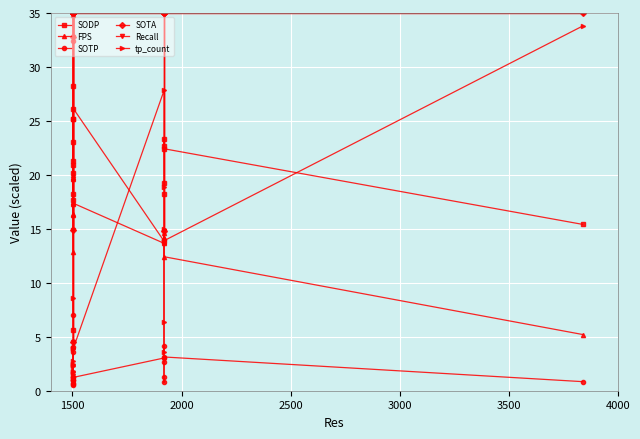

Reading right to left, what are all the values shown in this chart?

SODP: 15.4	22.4	22.6	23.3	19.3	18.2	13.9	26.1	23.1	18.2	25.1	20.9	28.3	17.7	25.1	21.3	5.6	20.2
FPS: 5.2	12.4	14.6	14.2	14.2	13.8	13.7	17.4	17.5	19.8	12.9	34.8	17.3	19.7	19.6	16.2	20.0	16.4
SOTP: 0.8	3.1	4.1	0.8	2.7	1.2	3.0	1.2	0.7	1.0	1.0	4.1	0.5	3.6	0.7	1.3	32.4	7.0
SOTA: 35.0	35.0	14.8	35.0	35.0	35.0	35.0	35.0	35.0	32.8	35.0	4.5	35.0	35.0	35.0	35.0	14.8	35.0
Recall: 35.0	35.0	14.8	35.0	35.0	35.0	35.0	35.0	35.0	32.8	35.0	4.5	35.0	35.0	35.0	35.0	14.8	35.0
tp_count: 33.8	13.9	3.6	15.0	6.3	18.9	27.8	3.9	1.8	8.5	3.9	2.2	2.5	2.8	2.4	1.6	1.1	1.8